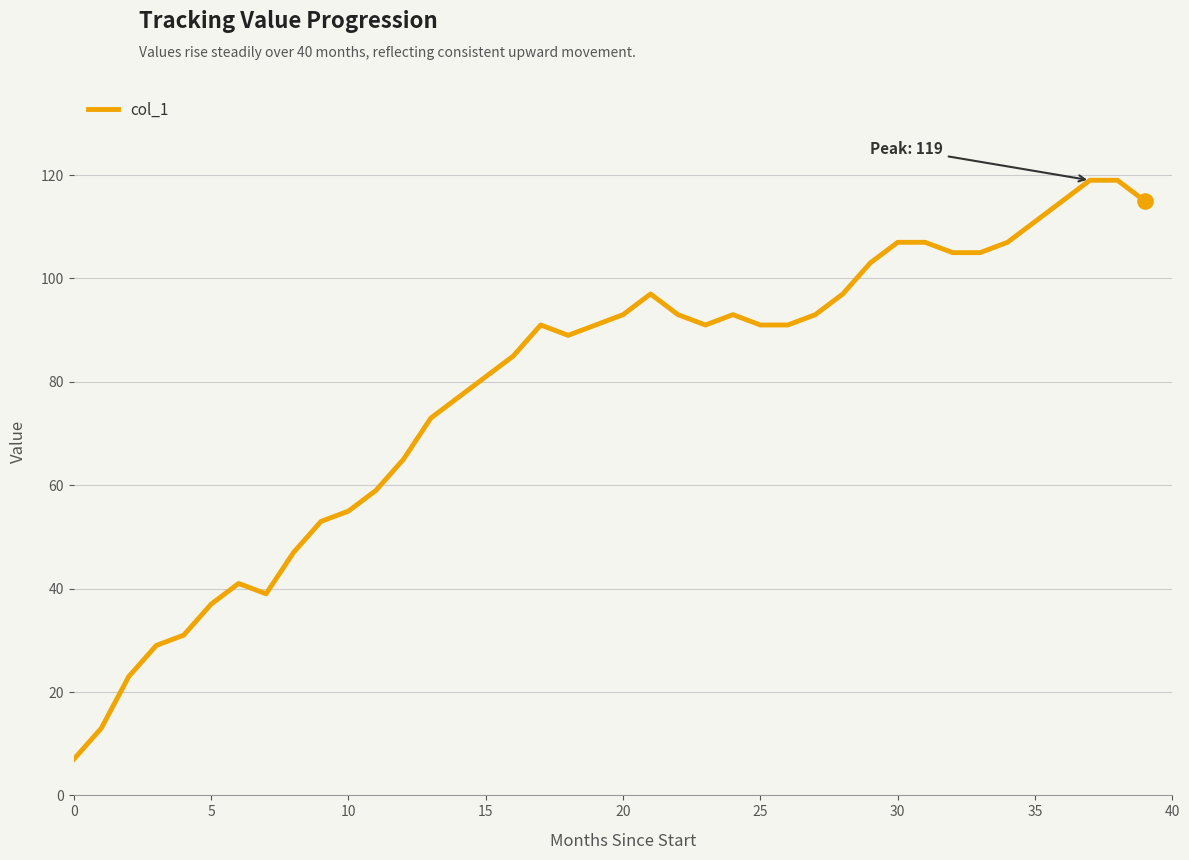

What is the smallest value displayed?

7